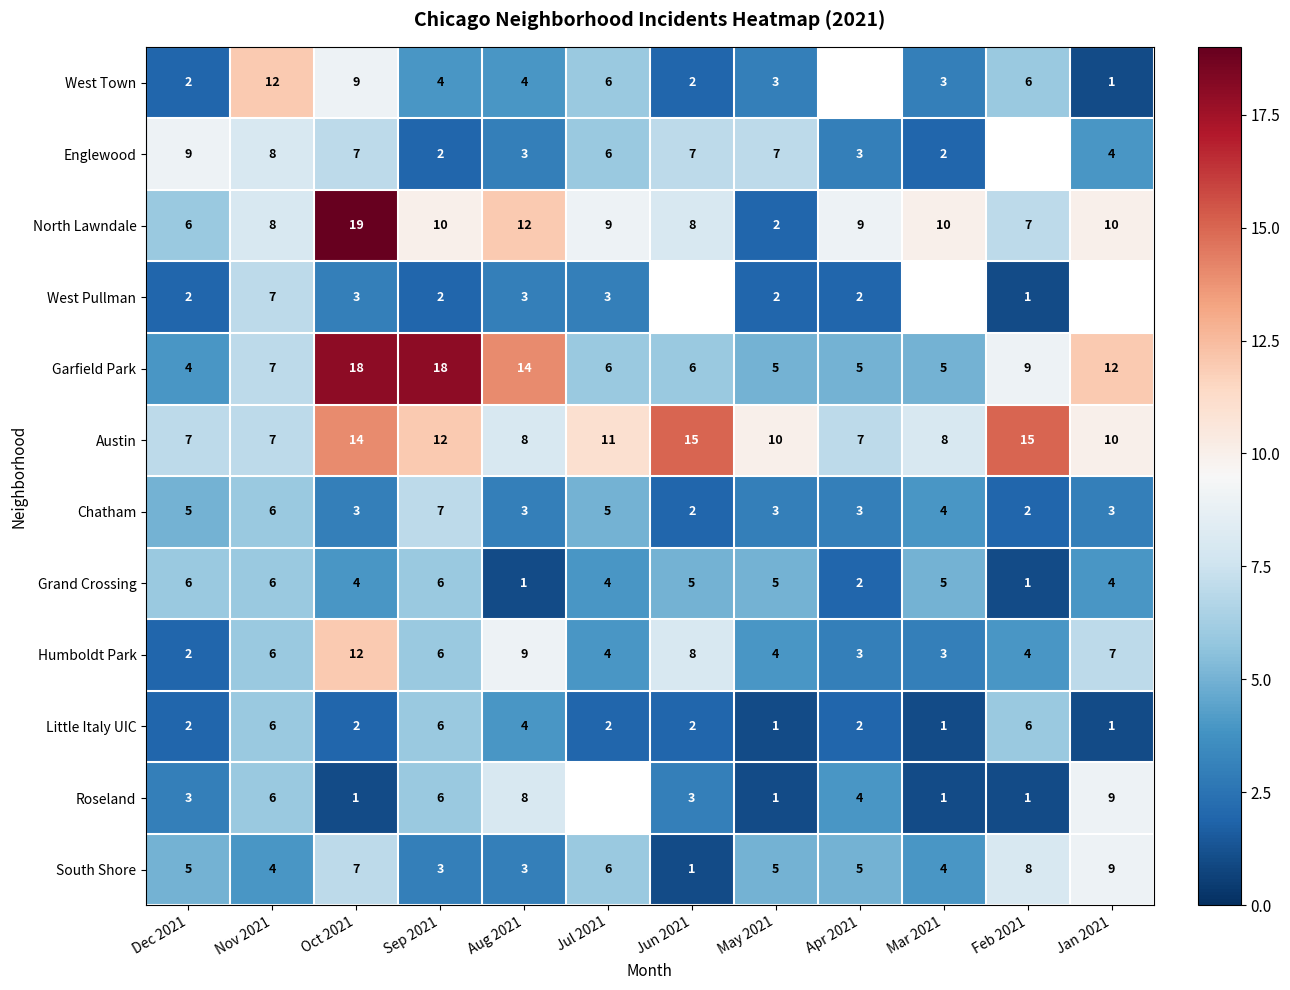

Is the value of Little Italy UIC at Jan 2021 greater than the value of Grand Crossing at Sep 2021?

No